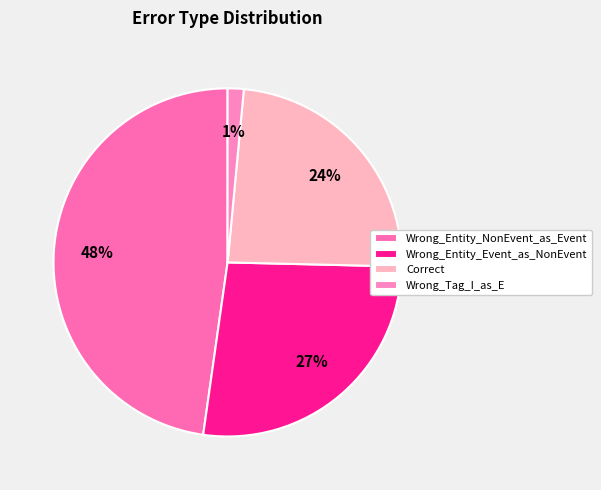

Which has a higher value, Wrong_Tag_I_as_E or Wrong_Entity_Event_as_NonEvent?

Wrong_Entity_Event_as_NonEvent